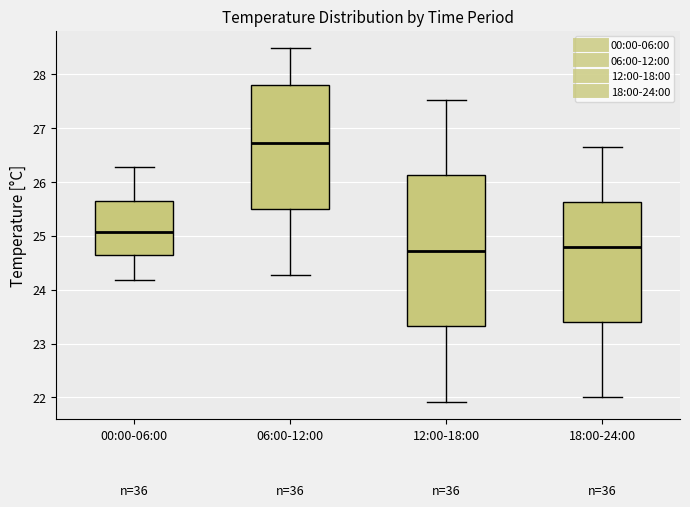

Reading left to right, read every box against the y-axis: the position of its median line, the range the box covers, and the ends of its whiskers. The values are not printed on the chart, so give them approximately, as read against the axis.

00:00-06:00: median 25.1, box 24.6 to 25.6, whiskers 24.2 to 26.3
06:00-12:00: median 26.7, box 25.5 to 27.8, whiskers 24.3 to 28.5
12:00-18:00: median 24.7, box 23.3 to 26.1, whiskers 21.9 to 27.5
18:00-24:00: median 24.8, box 23.4 to 25.6, whiskers 22.0 to 26.6